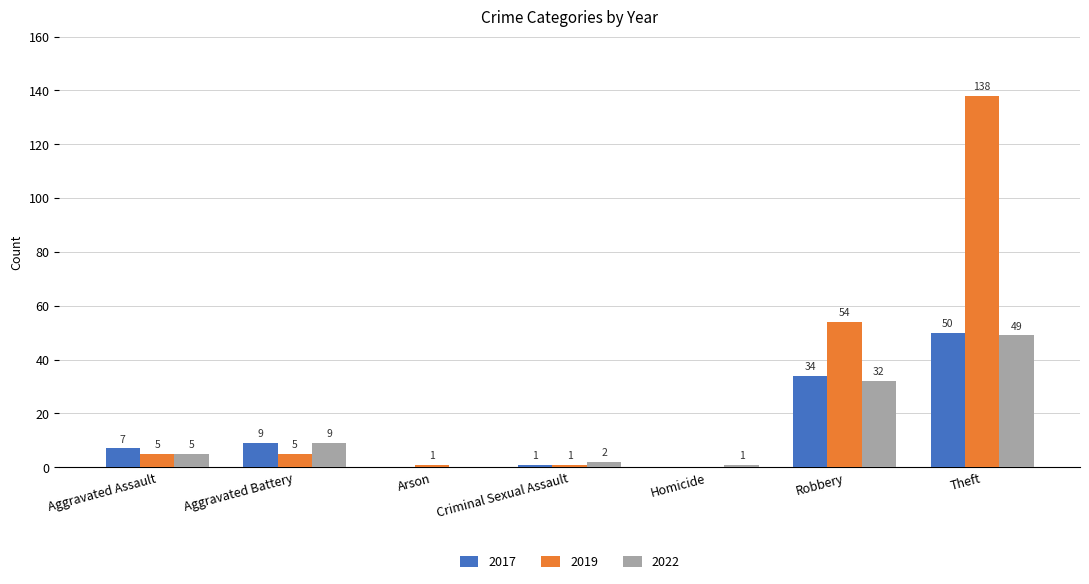

The value of 2017 at Criminal Sexual Assault is 1. True or false?

True